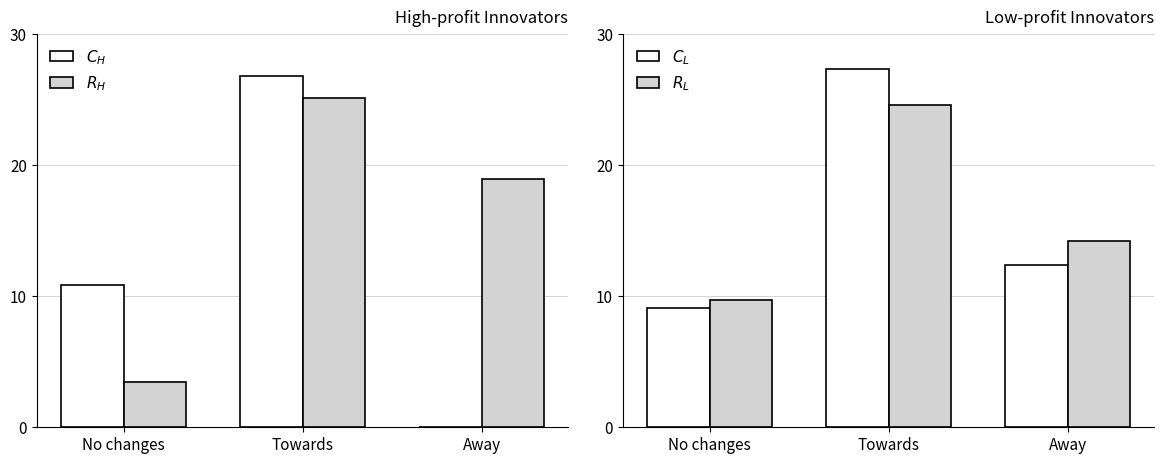

At which label is Mean Amplitude closest to 18?

Away